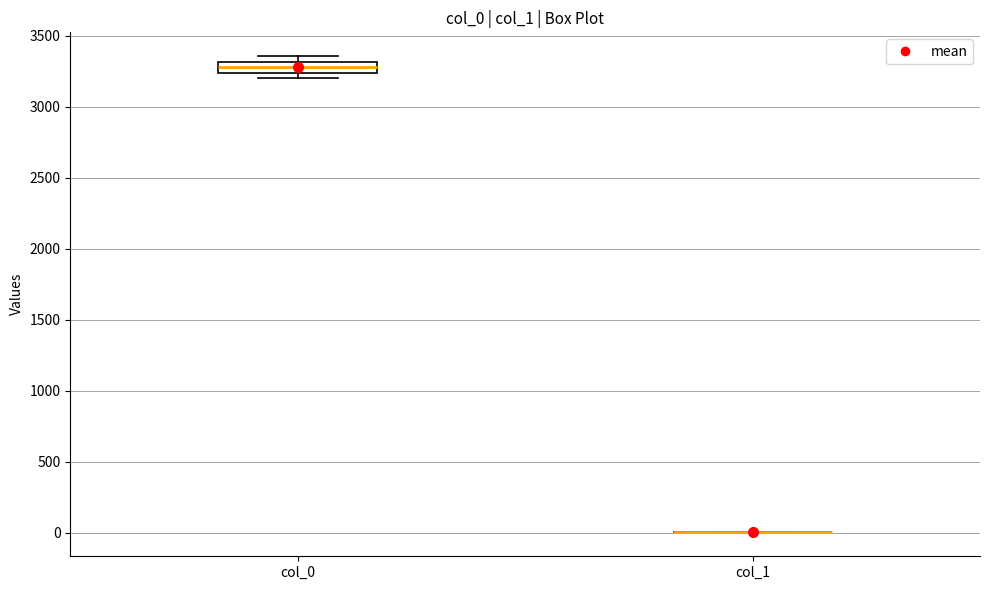

Reading left to right, read every box against the y-axis: the position of its median line, the range the box covers, and the ends of its whiskers. The values are not printed on the chart, so give them approximately, as read against the axis.

col_0: median 3300 (inside the box), box 3250 to 3300, whiskers 3200 to 3350
col_1: box collapsed to a line at 0, whiskers 0 to 0